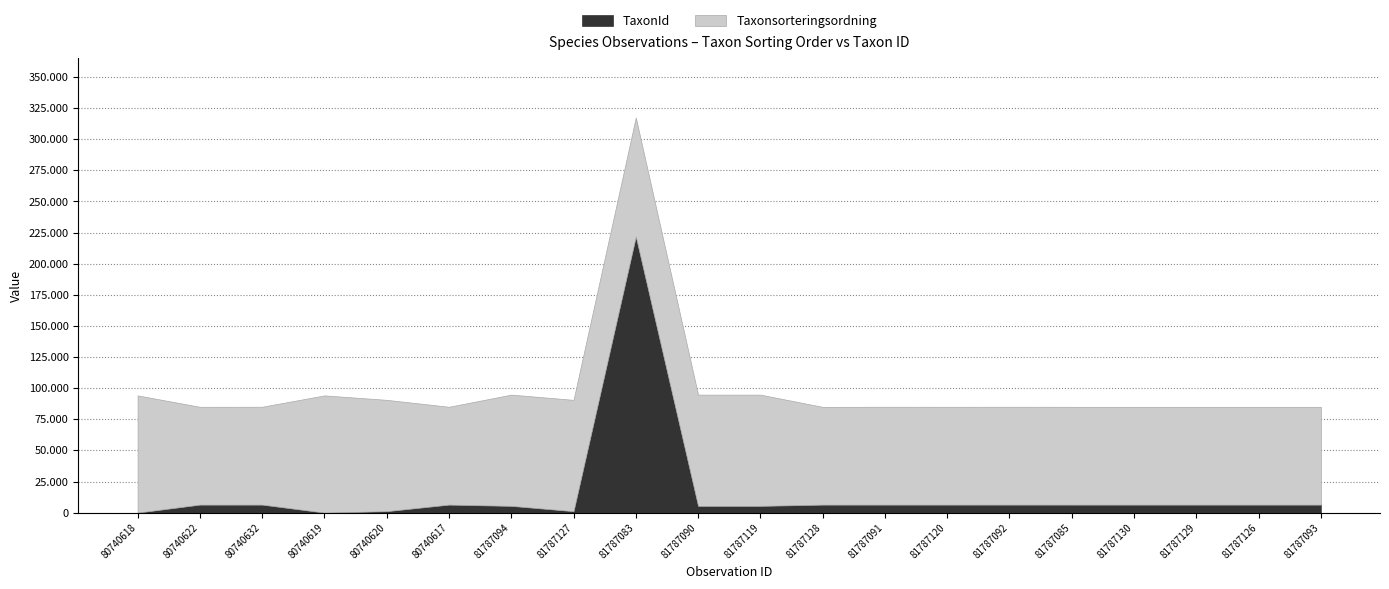

The Taxonsorteringsordning series shows 89392 at 81787127. True or false?

True